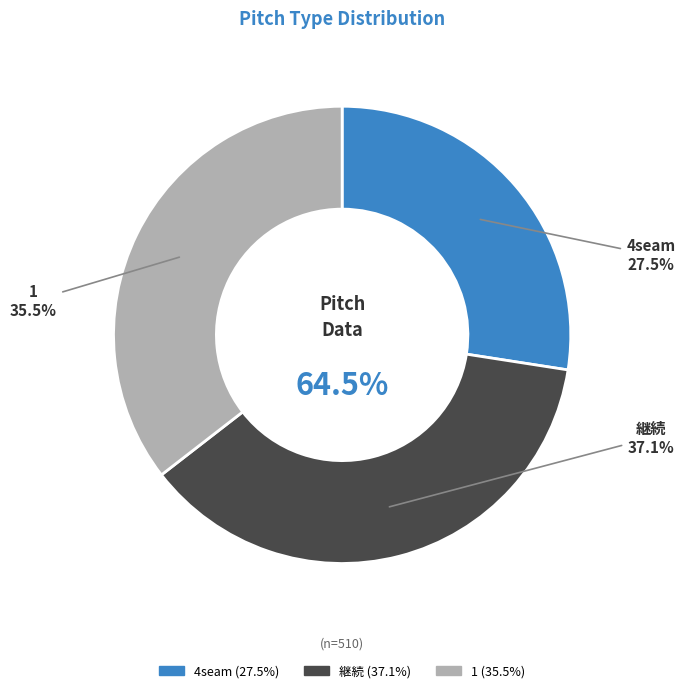

Rank the categories by value from lowest to highest.

4seam, 1, 継続